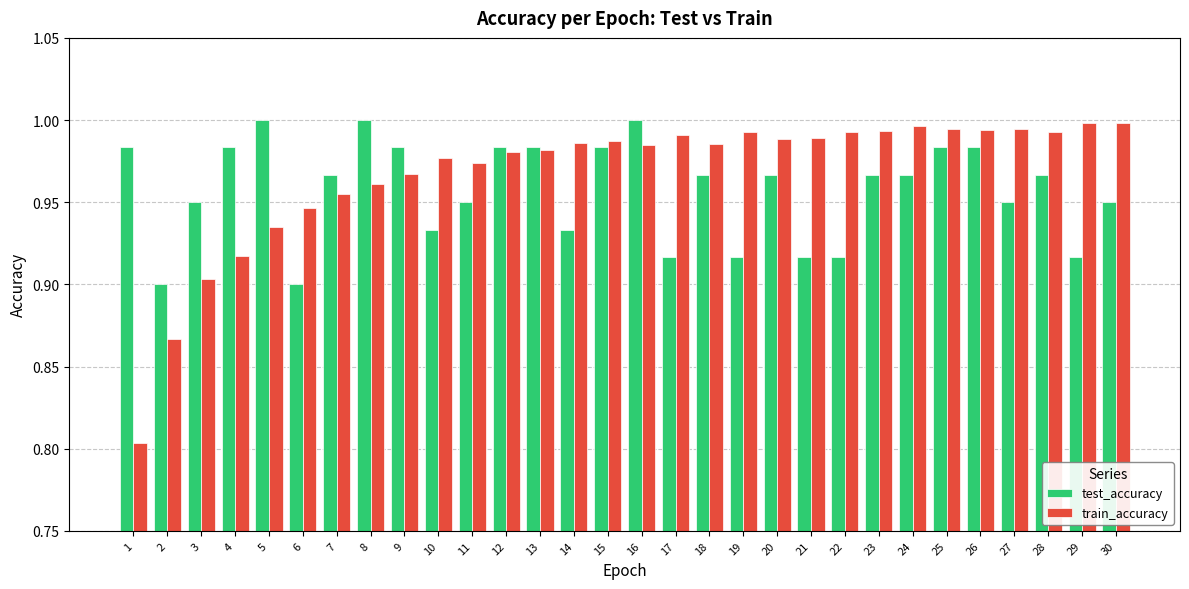

How many data points does each series have?

30